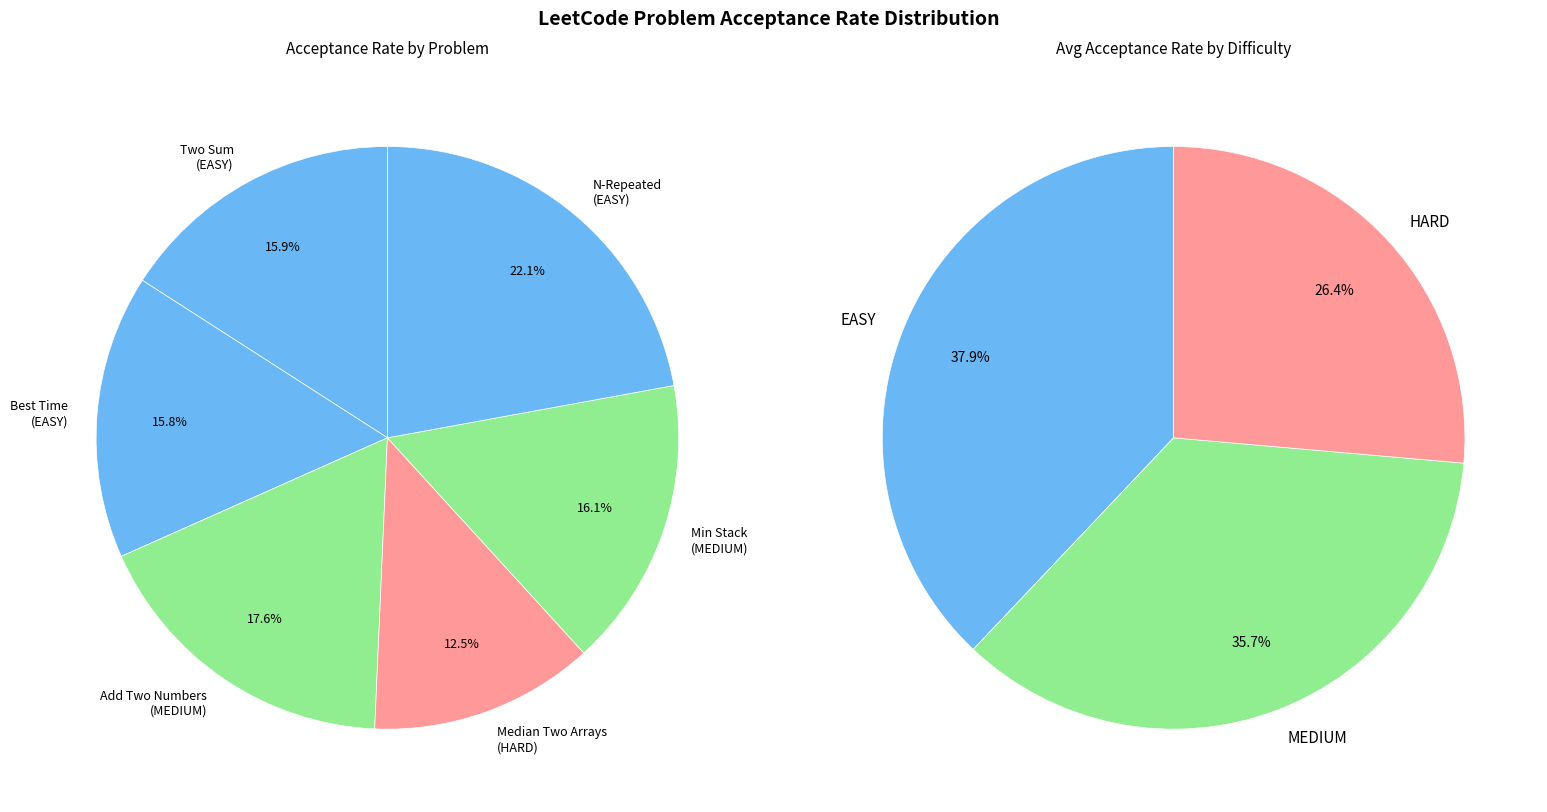

What is the total percentage of Two Sum (EASY) and N-Repeated Element in Size 2N Array (EASY)?

38.0%